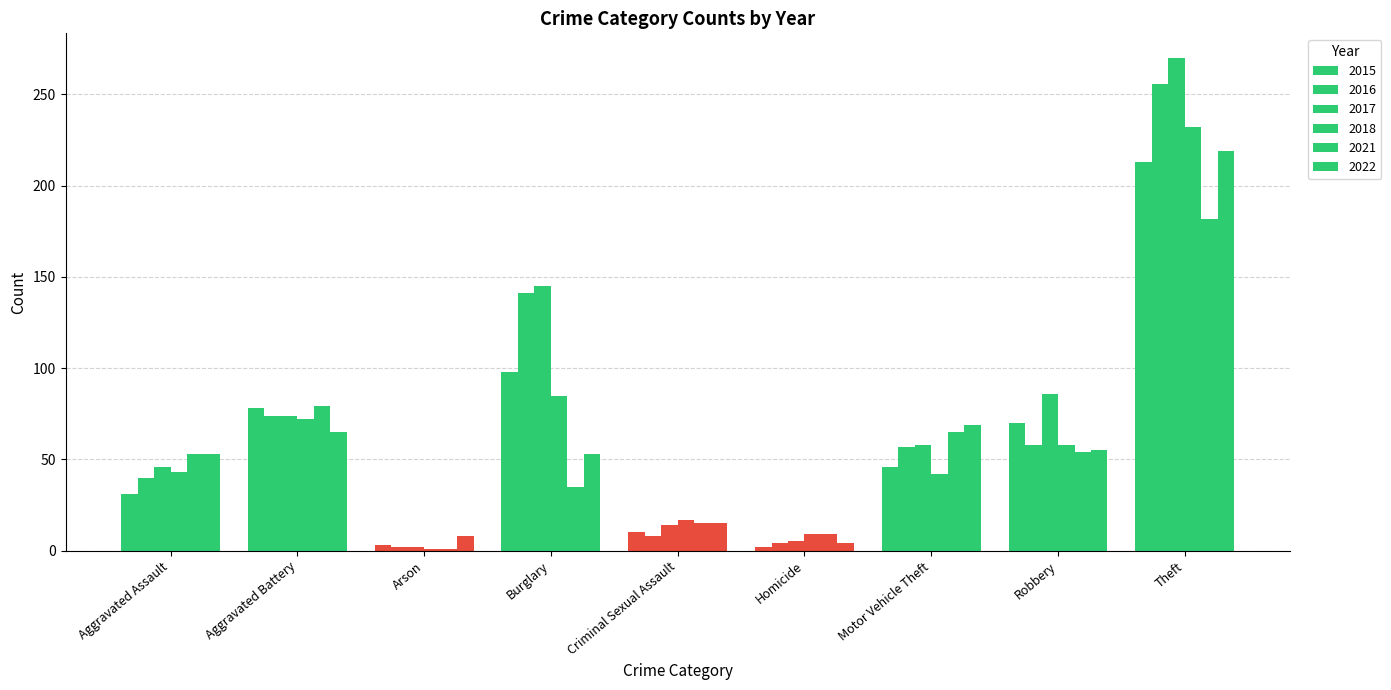

Where is 2015 nearest to the value 107?

Burglary